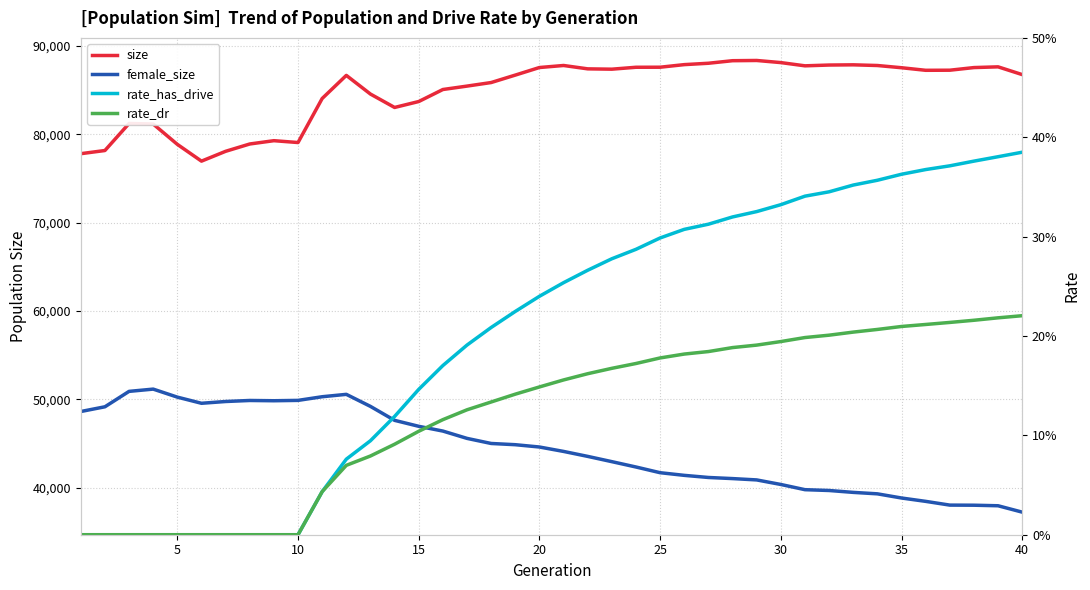

What is the sum of all rate_has_drive values?

8.1